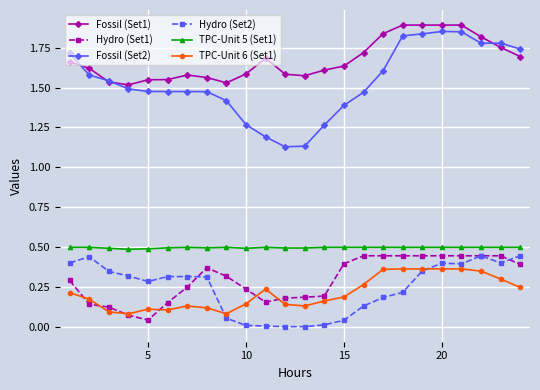

True or false: Fossil (Set1) has more than 0 interior local peaks.

True